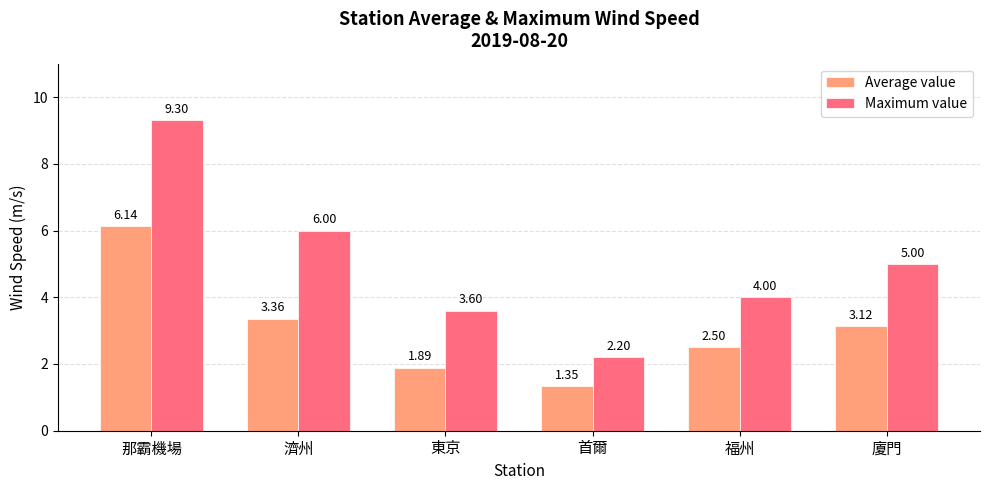

Is the value of Average value at 福州 greater than the value of Maximum value at 福州?

No